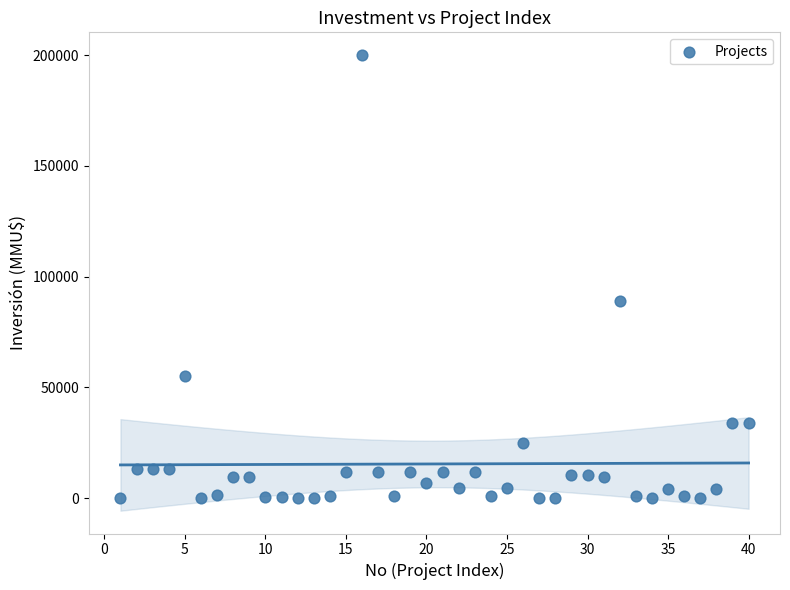

What is the range of X values (max minus min)?

39